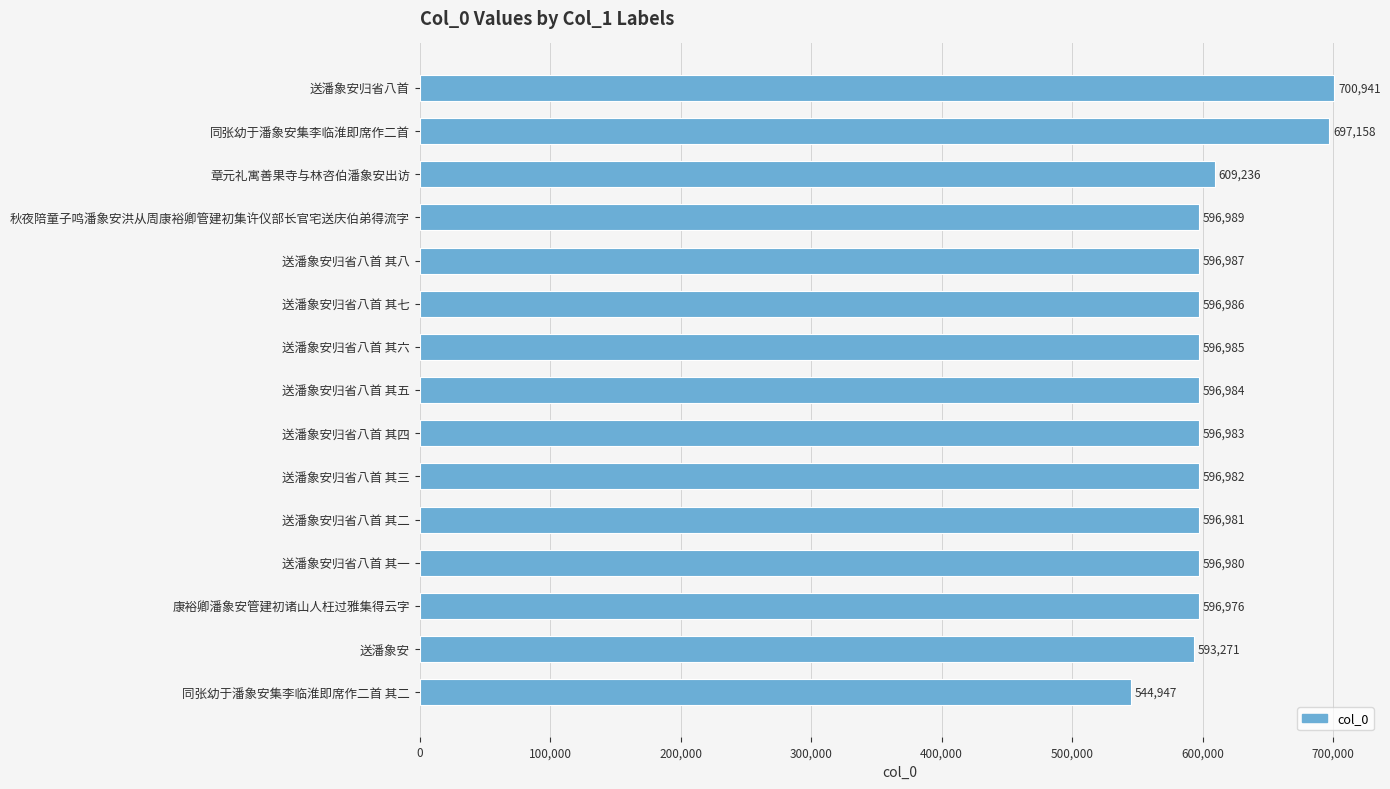

Reading bottom to top, transcribe all the data shown in this chart.

544947	593271	596976	596980	596981	596982	596983	596984	596985	596986	596987	596989	609236	697158	700941